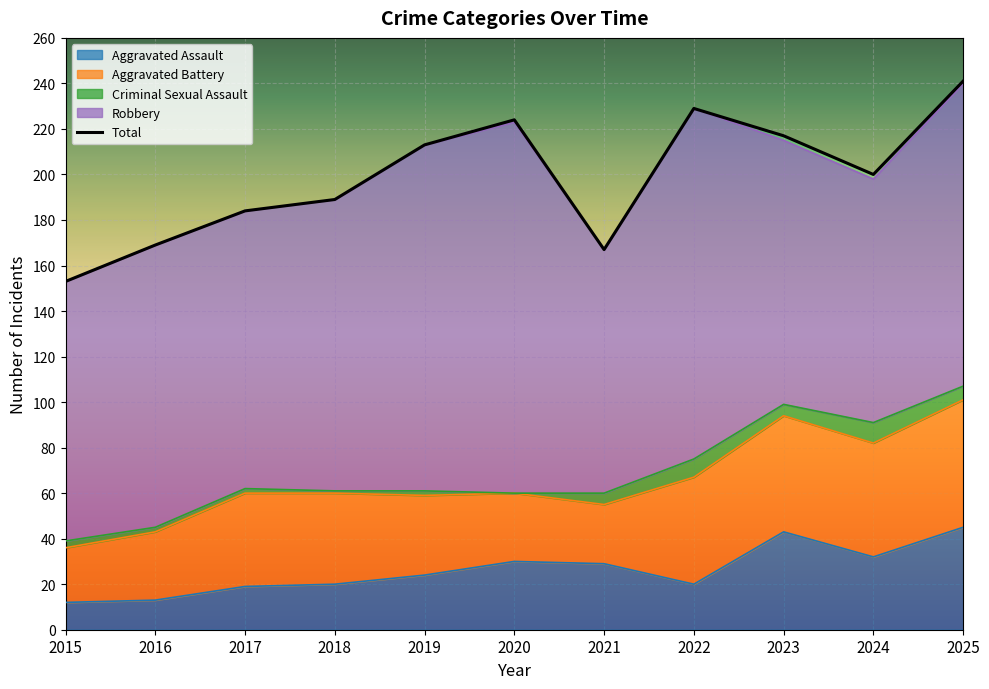

What is the difference between the maximum and minimum values in the Criminal Sexual Assault series?

9